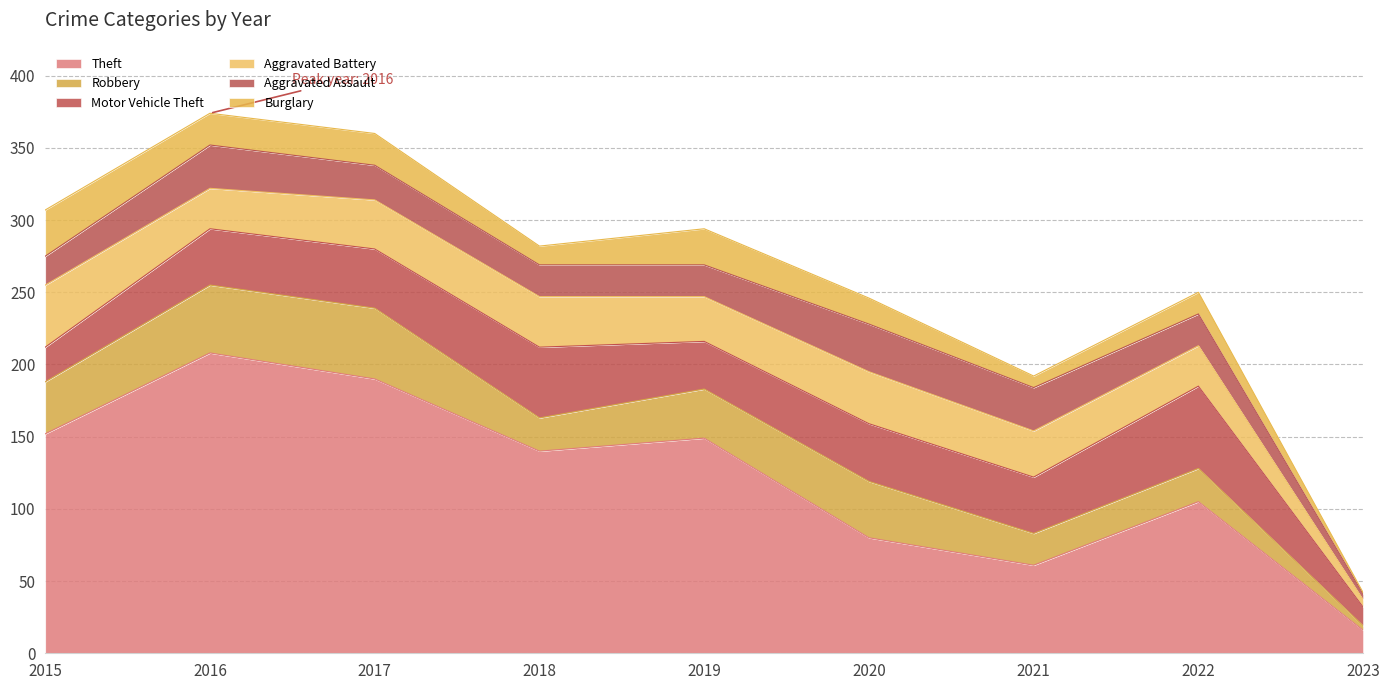

Which label corresponds to the largest value in the chart?

2016